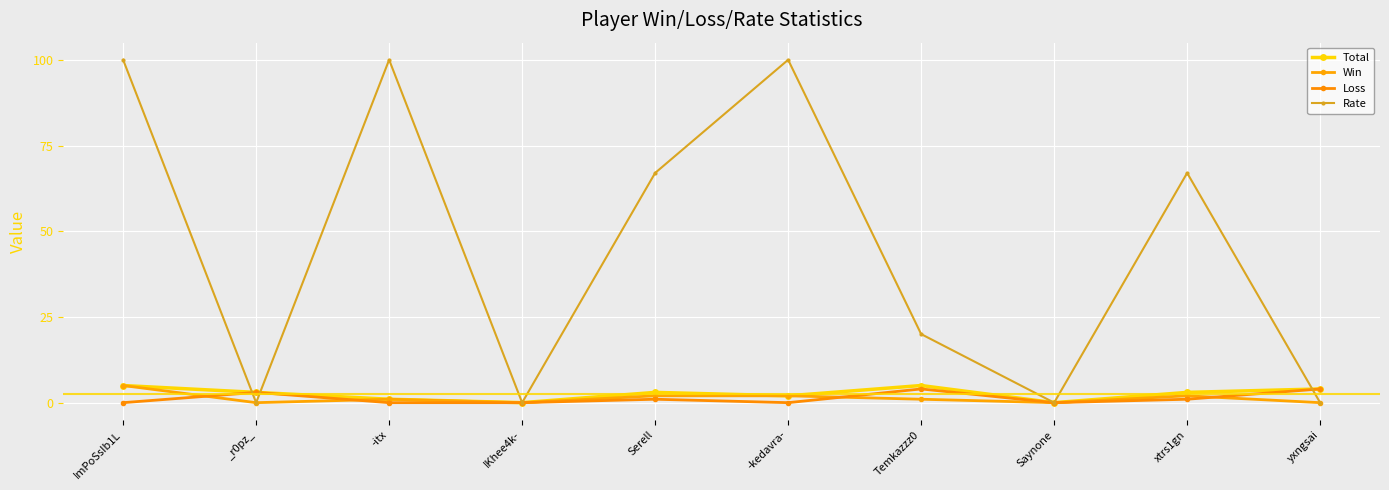

Does the chart have visible grid lines?

Yes